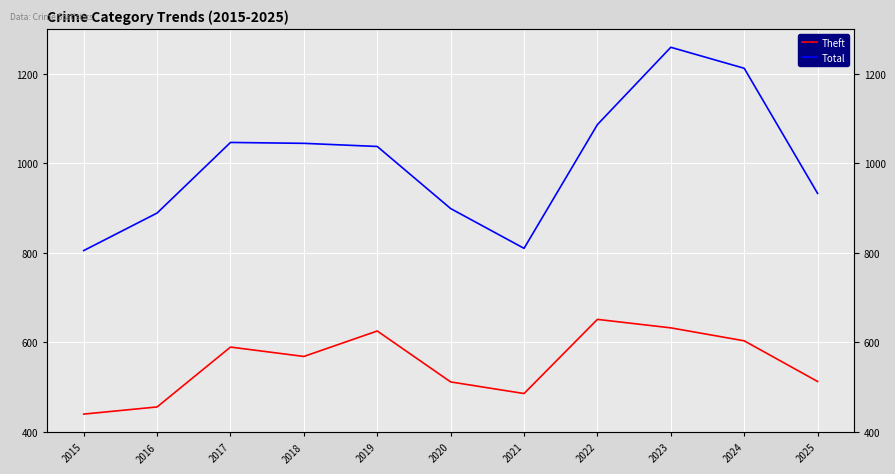

True or false: Total and Theft intersect in this chart.

False